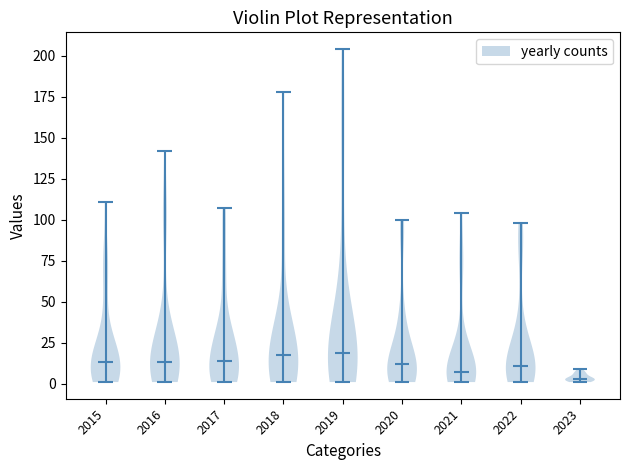

Reading left to right, read every violin against the y-axis: where its median line is, and the lowest and highest points it reaches. The values are not printed on the chart, so give them approximately, as read against the axis.

2015: median line 15, lowest point 0, highest point 110
2016: median line 15, lowest point 0, highest point 140
2017: median line 15, lowest point 0, highest point 105
2018: median line 20, lowest point 0, highest point 180
2019: median line 20, lowest point 0, highest point 205
2020: median line 10, lowest point 0, highest point 100
2021: median line 5, lowest point 0, highest point 105
2022: median line 10, lowest point 0, highest point 100
2023: median line 5, lowest point 0, highest point 10